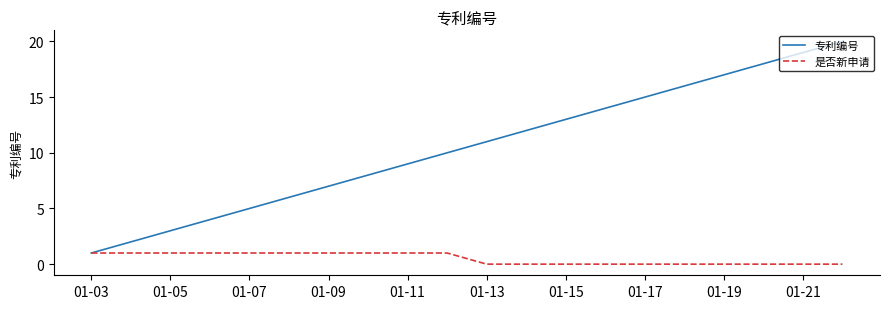

What are all the series names shown in the legend?

专利编号, 是否新申请